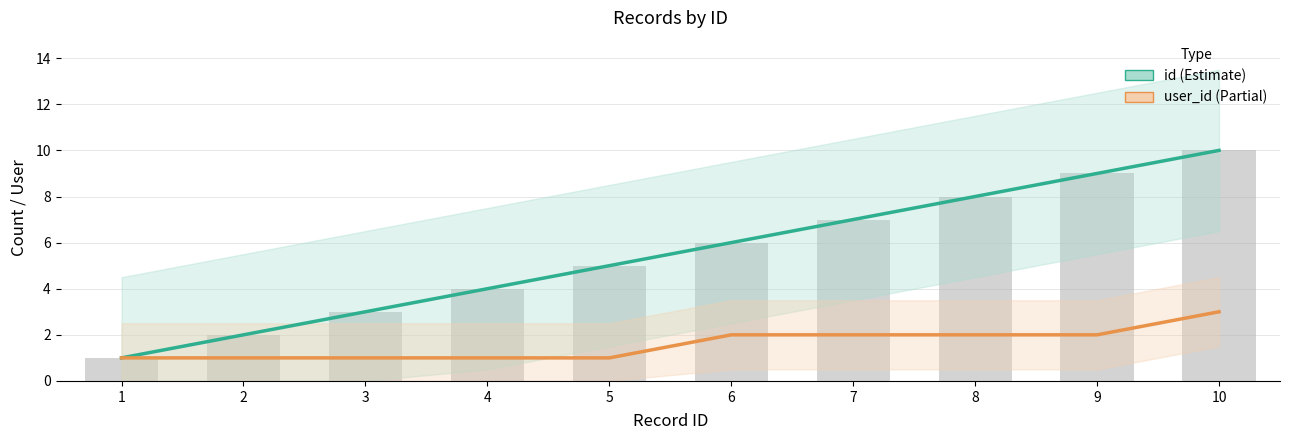

What is the minimum value shown in the chart?

1